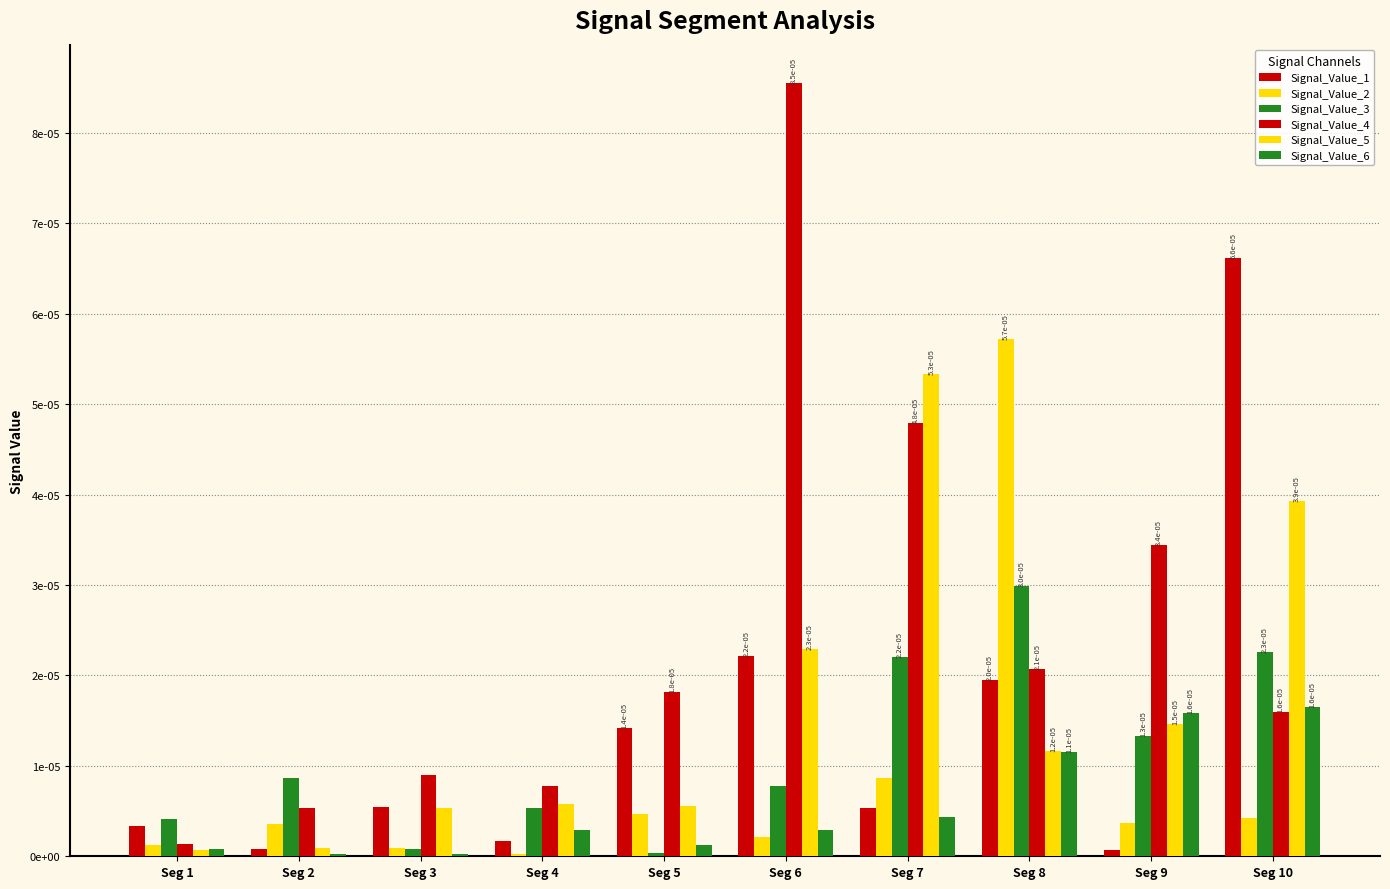

Which series changed the most between Seg 8 and Seg 10?

Signal_Value_2